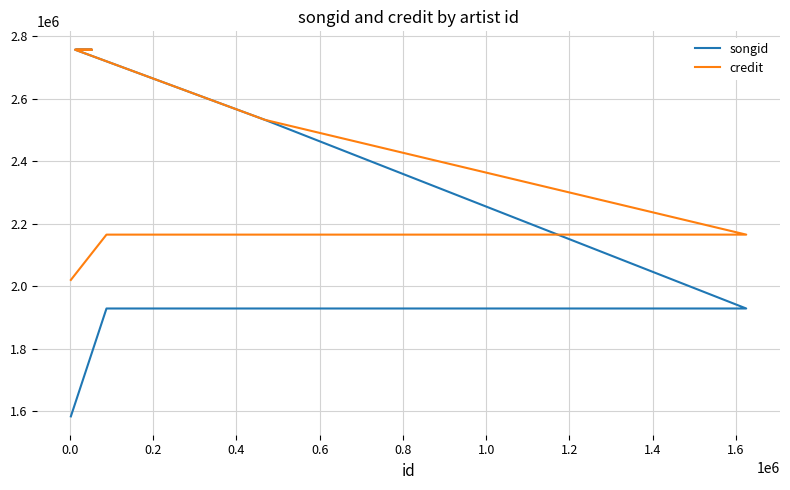

Between 0.4 and 1.0, which series saw the biggest shift?

songid